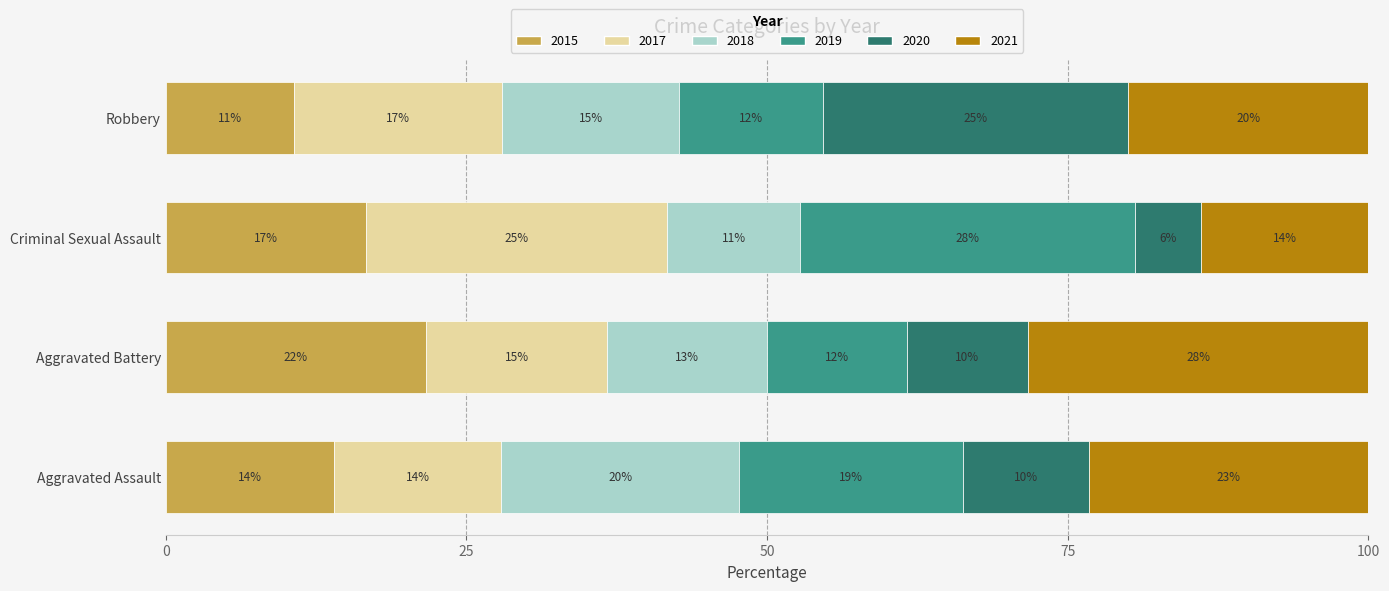

At which label does 2015 reach its minimum?

Robbery